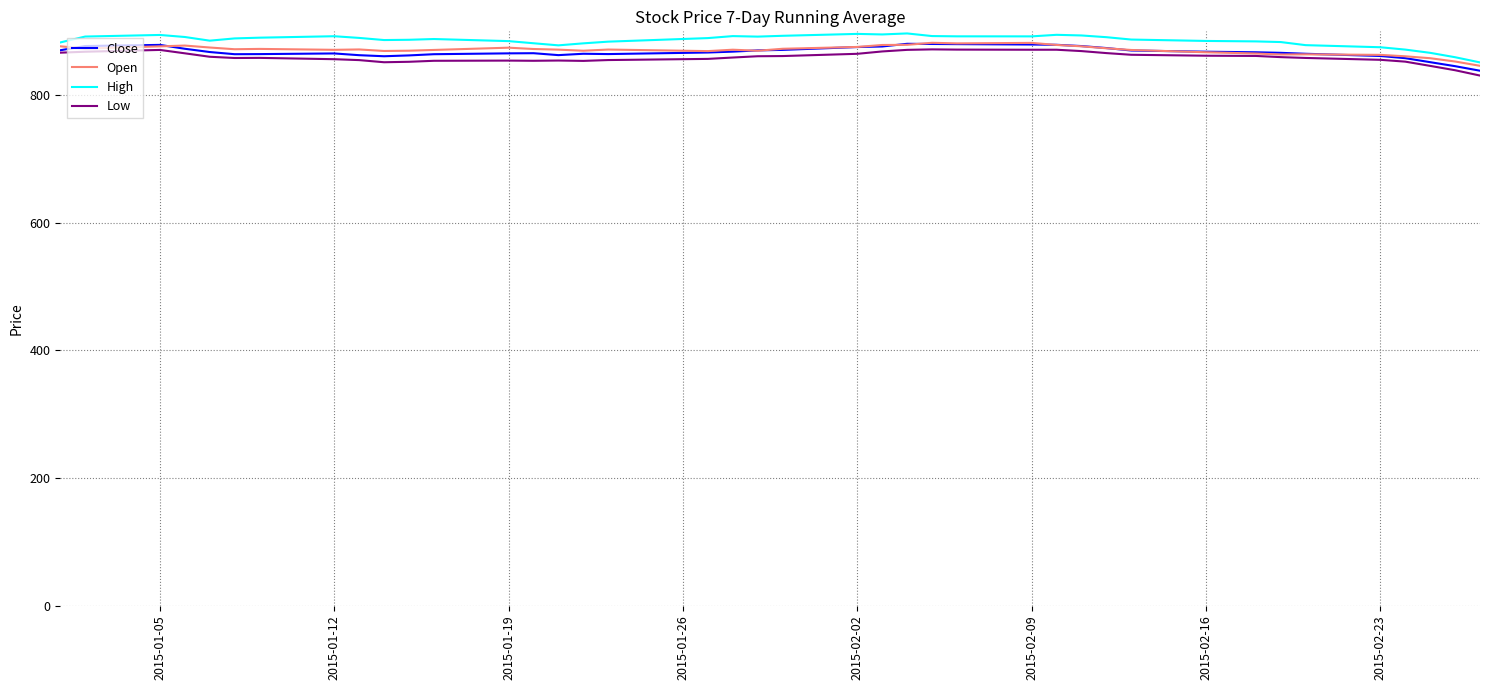

What is the minimum value shown in the chart?

831.1